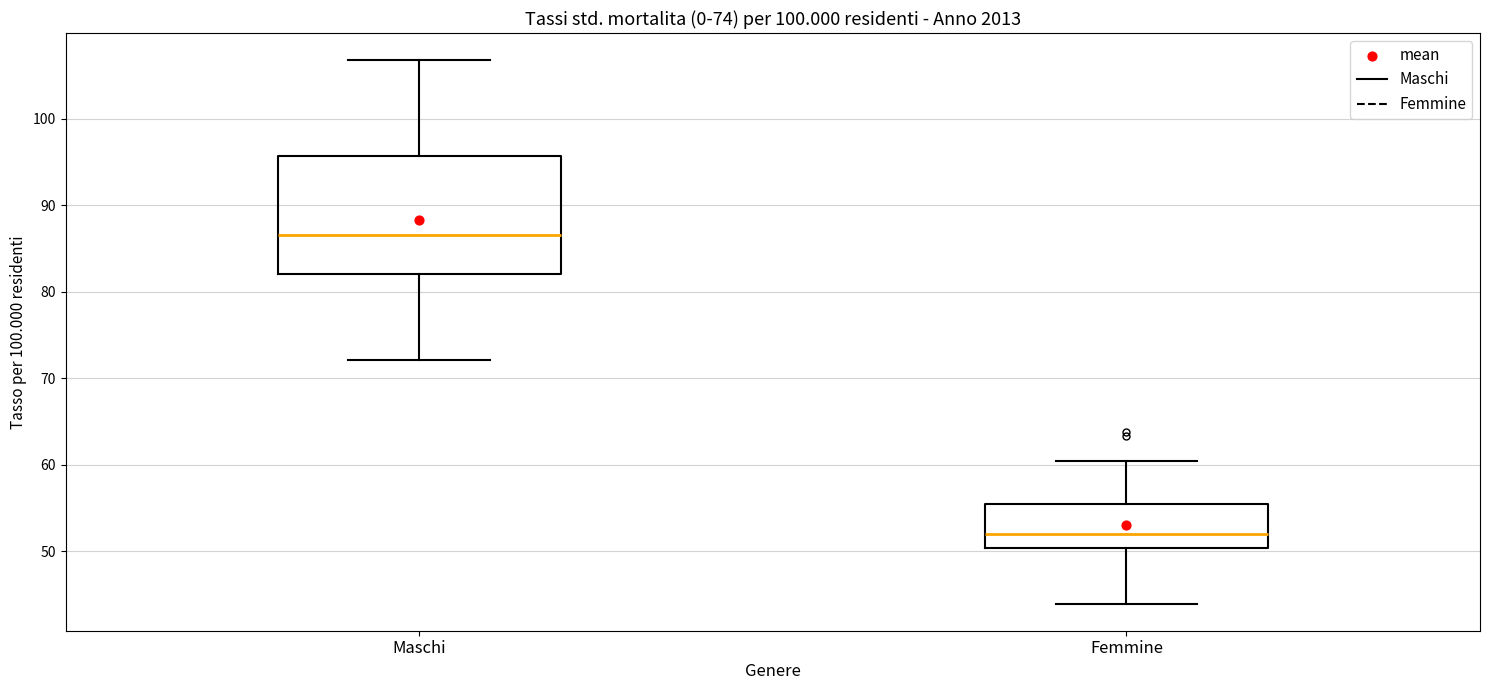

Which box has the highest median line?

Maschi